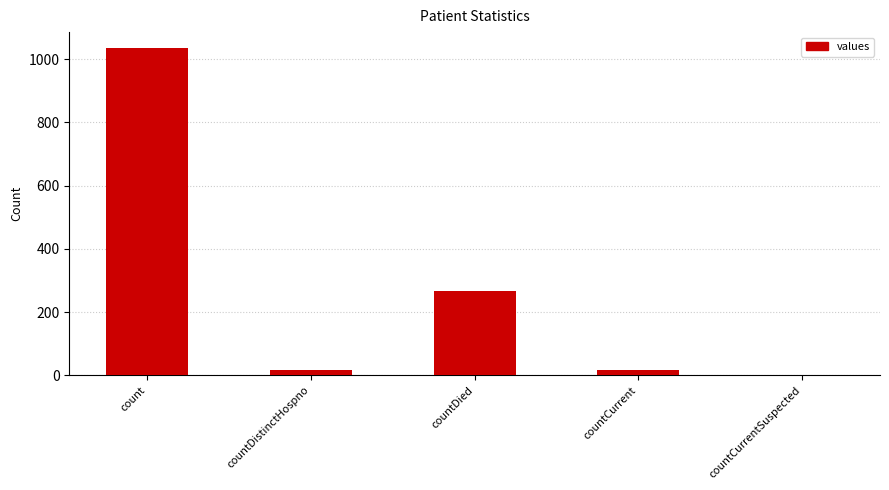

What is the difference between the values at countDied and countCurrent?

248